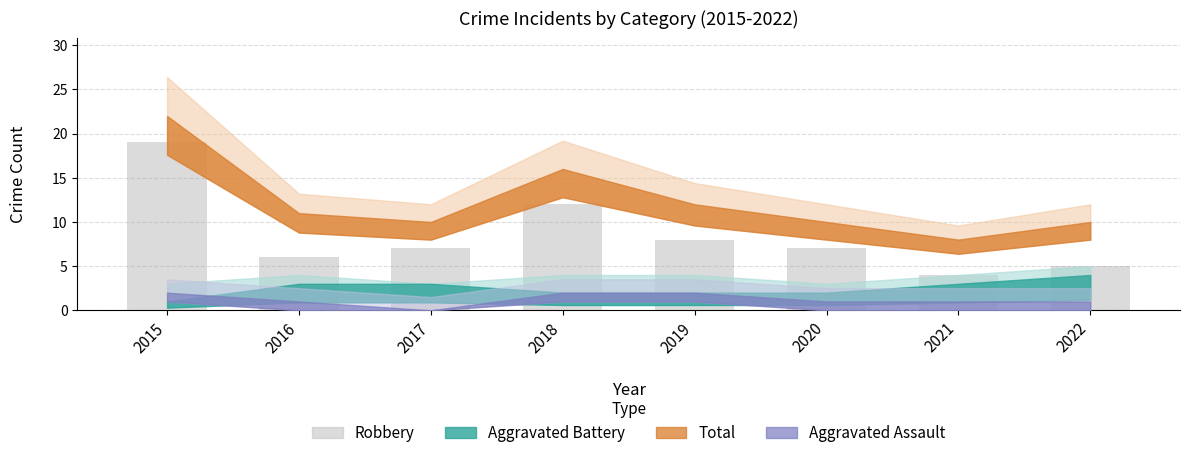

What is the value of the 3rd bar from the left?

7